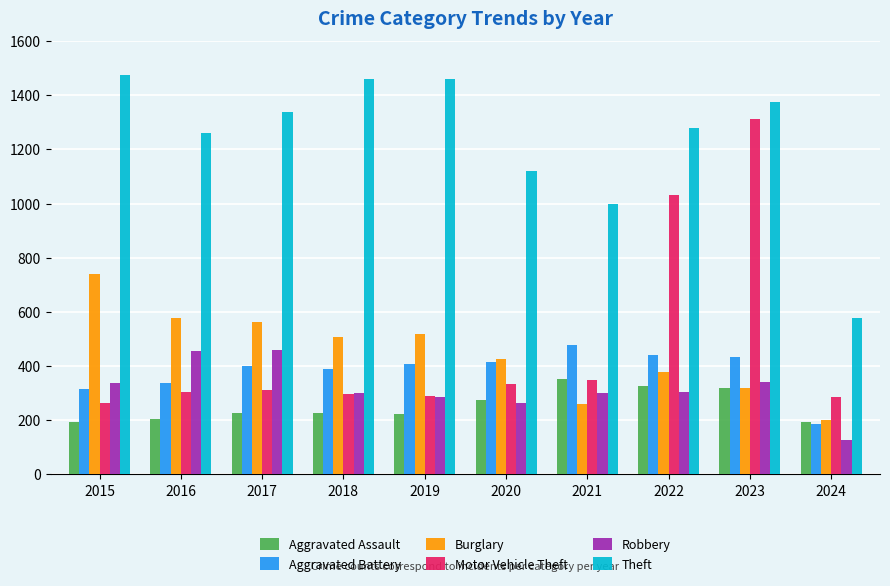

Count the number of categories in the chart.

10